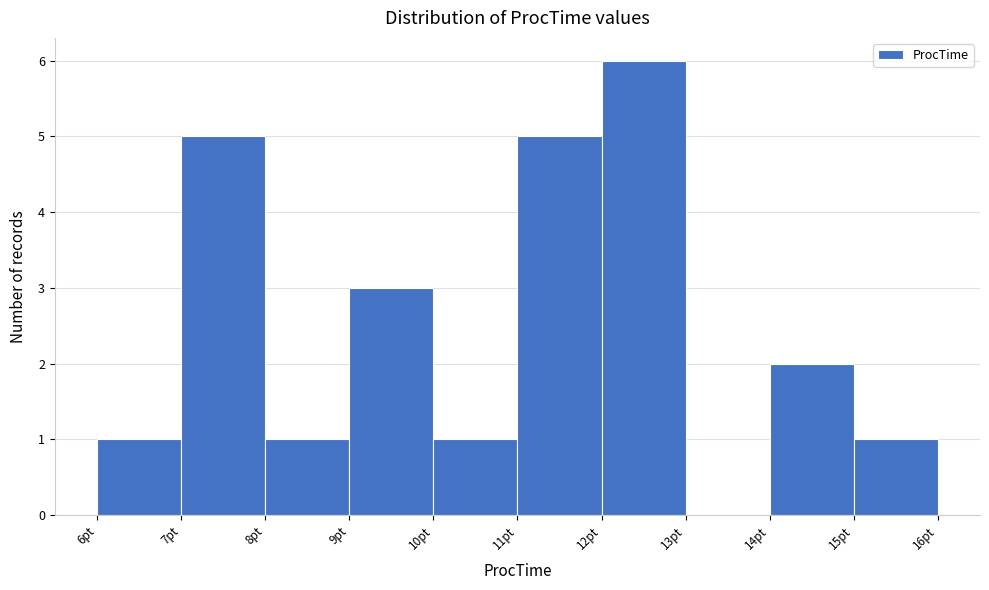

Reading left to right, list every bar in this chart as the range it spans on the x-axis followed by its height. The values are not printed on the chart, so give them approximately, as read against the axis.

6 to 7: 1
7 to 8: 5
8 to 9: 1
9 to 10: 3
10 to 11: 1
11 to 12: 5
12 to 13: 6
13 to 14: 0
14 to 15: 2
15 to 16: 1